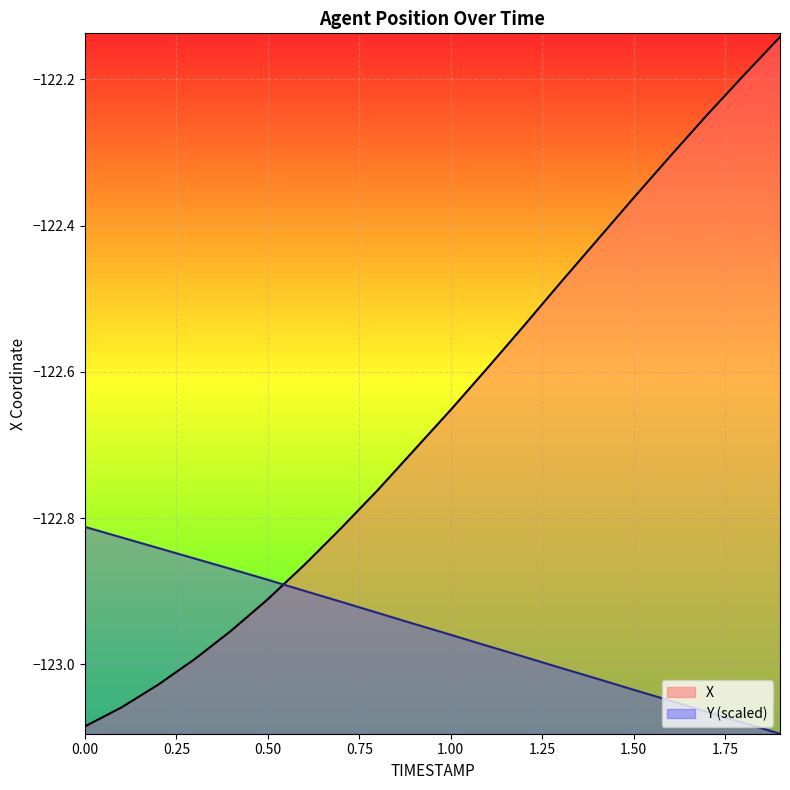

What is the sum of all Y values?

-2459.1